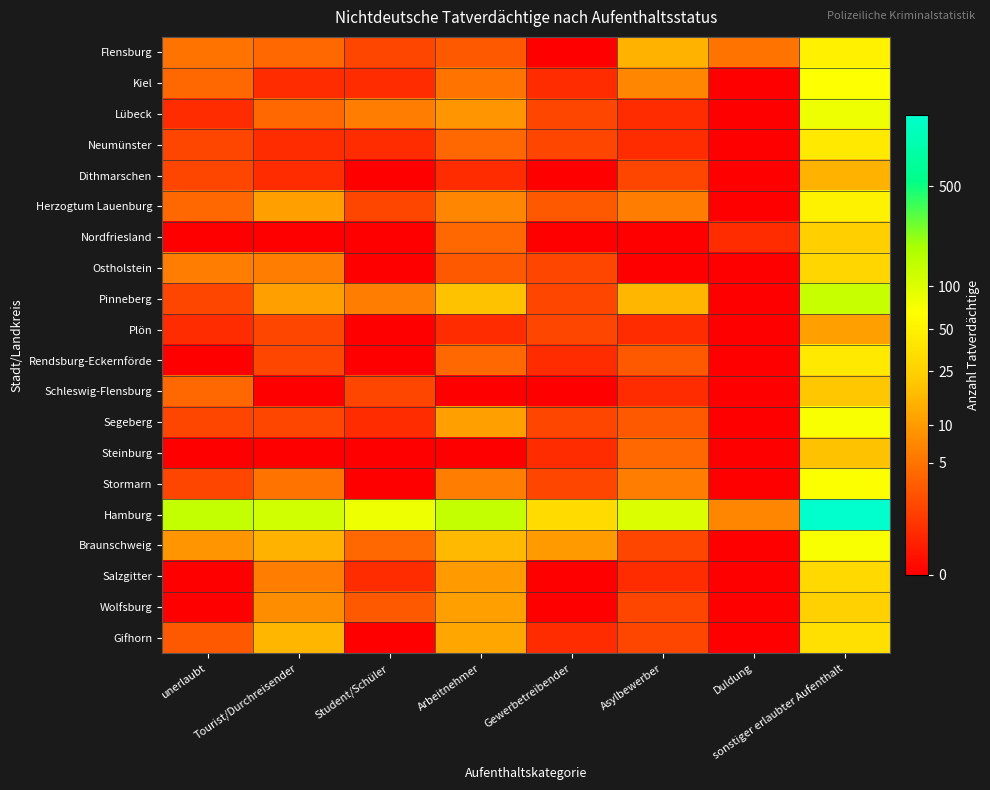

What is the maximum value shown in the chart?

7.4